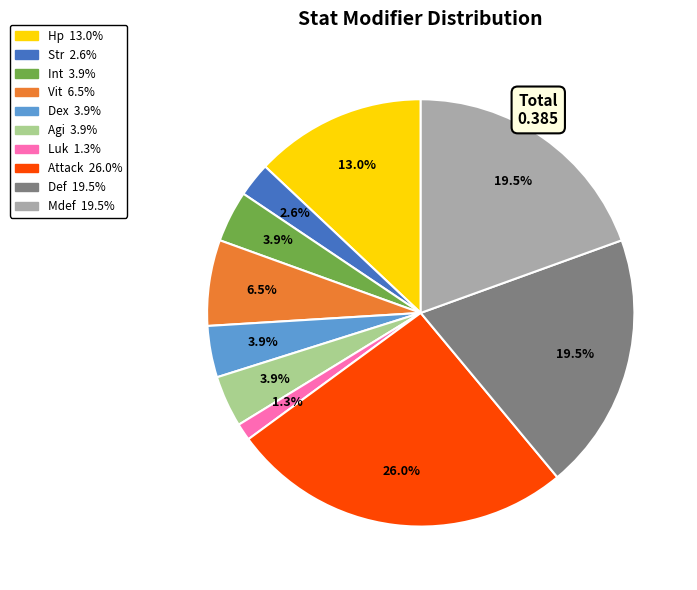

What is the total percentage of Mdef and Dex?

23.4%